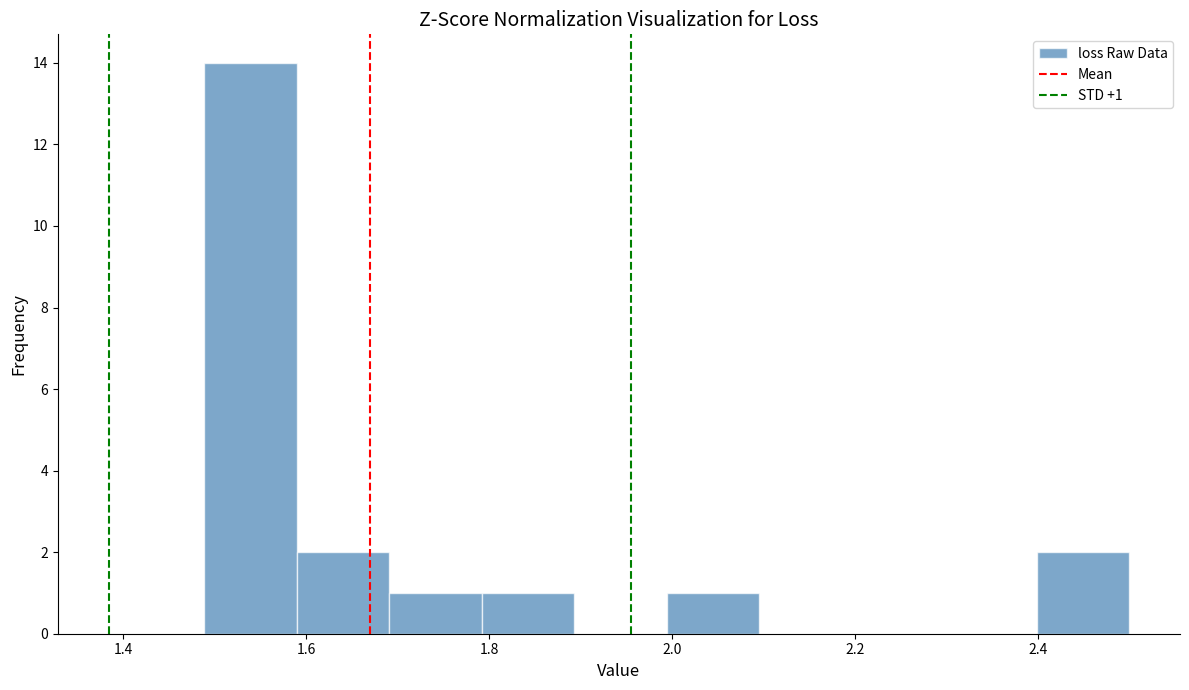

Over which range of the x-axis is the bar tallest?

1.48 to 1.58